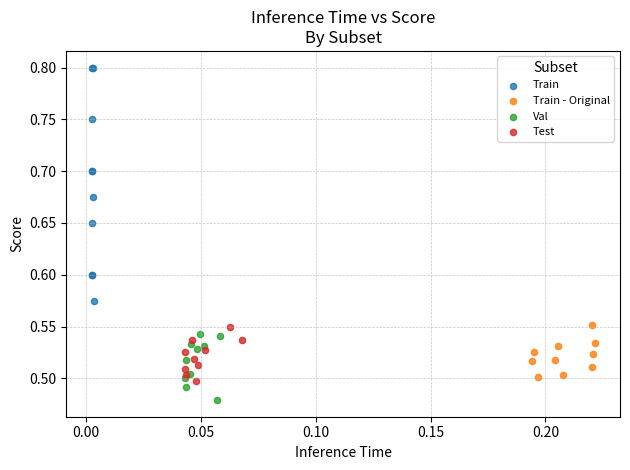

Which series has the largest Y range (max minus min)?

Train